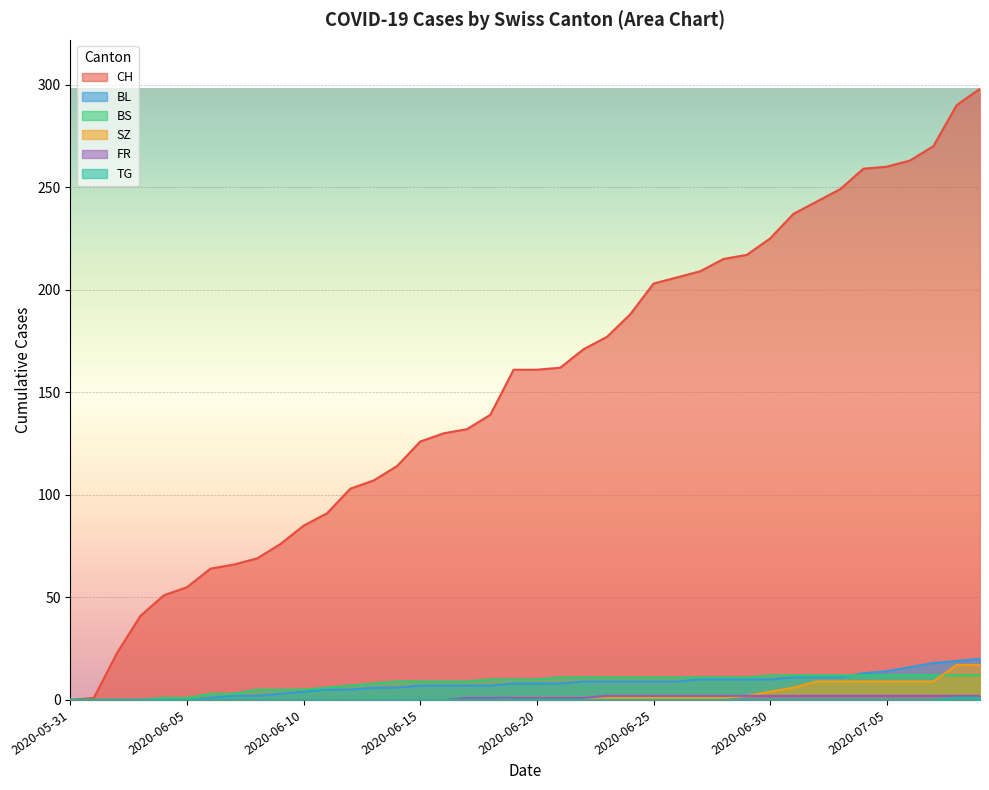

Rank the series by their maximum value, from highest to lowest.

CH, BL, SZ, BS, FR, TG